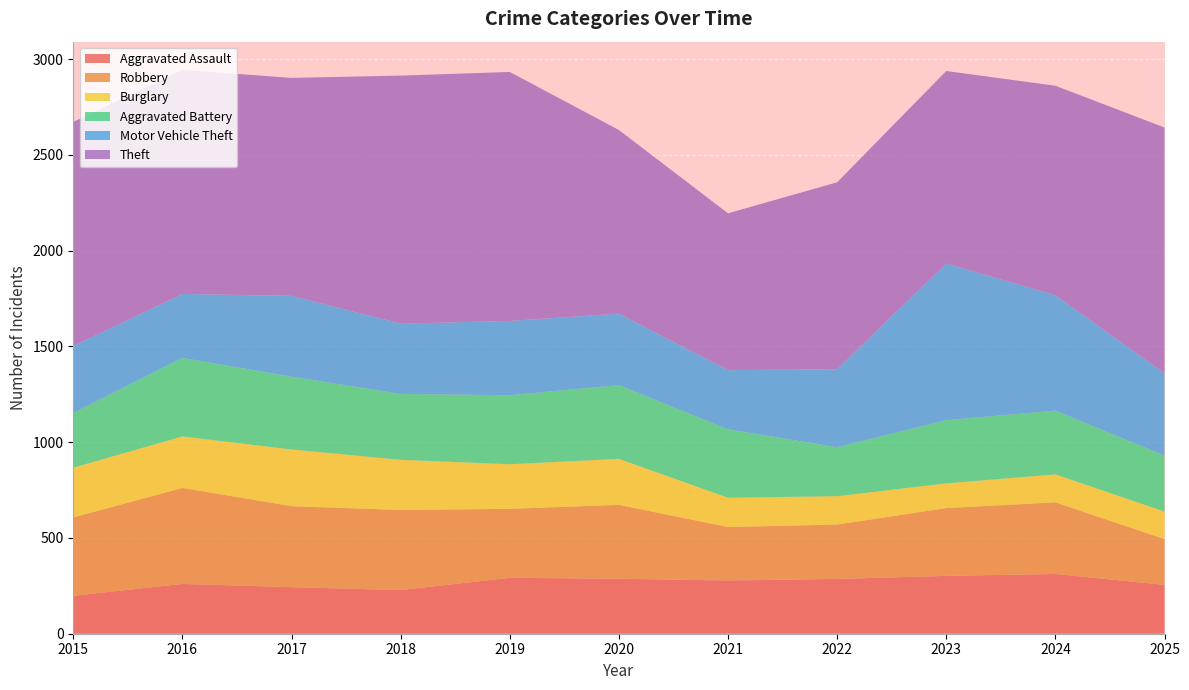

Reading left to right, what are all the values shown in this chart?

Aggravated Assault: 198	260	243	228	292	287	278	286	302	312	255
Robbery: 409	501	423	418	360	386	279	284	354	374	239
Burglary: 260	269	296	262	233	240	153	148	129	146	144
Aggravated Battery: 285	410	380	344	360	385	357	256	330	333	292
Motor Vehicle Theft: 350	334	422	367	388	373	309	407	818	602	429
Theft: 1170	1170	1138	1295	1300	959	819	976	1005	1094	1284